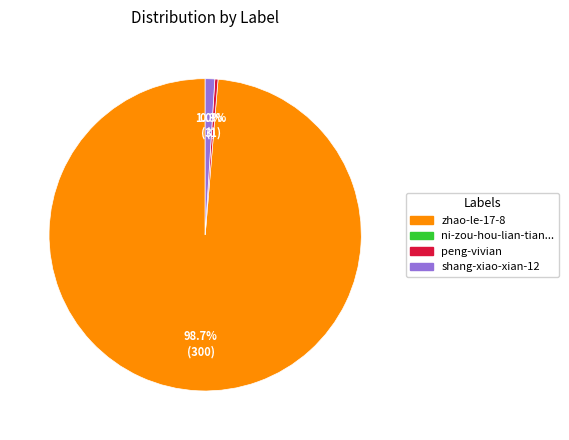

Is there any slice that represents more than half of the pie?

Yes